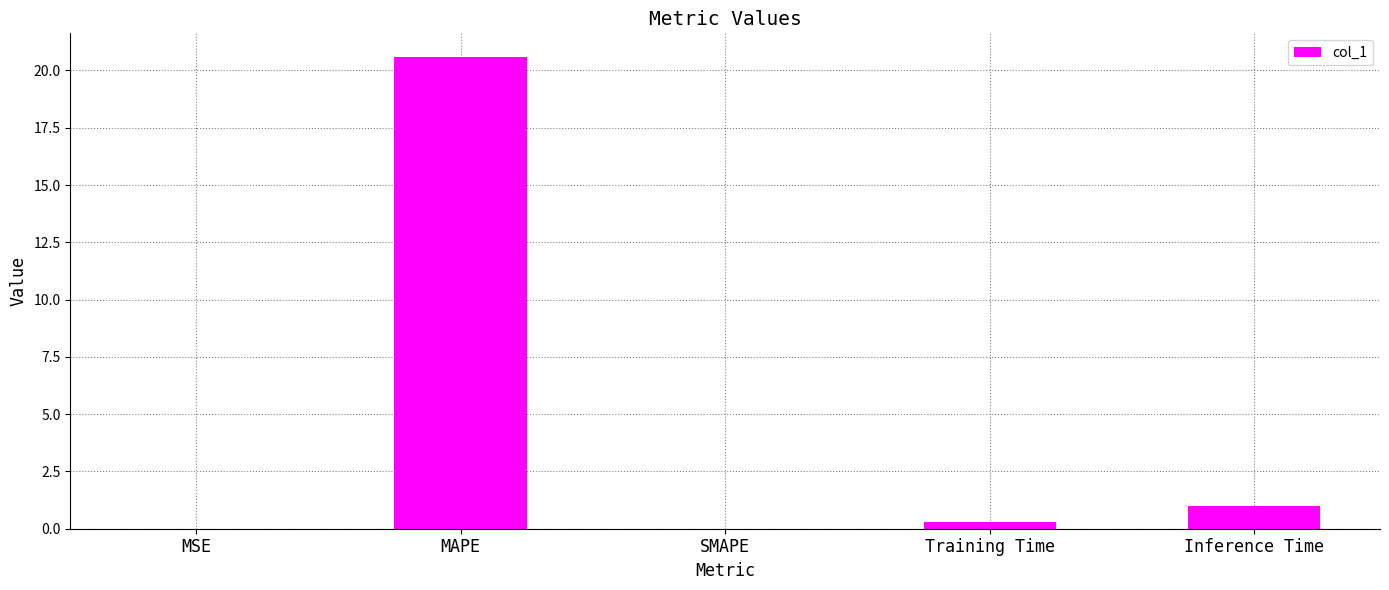

What is the sum of all values?

21.9